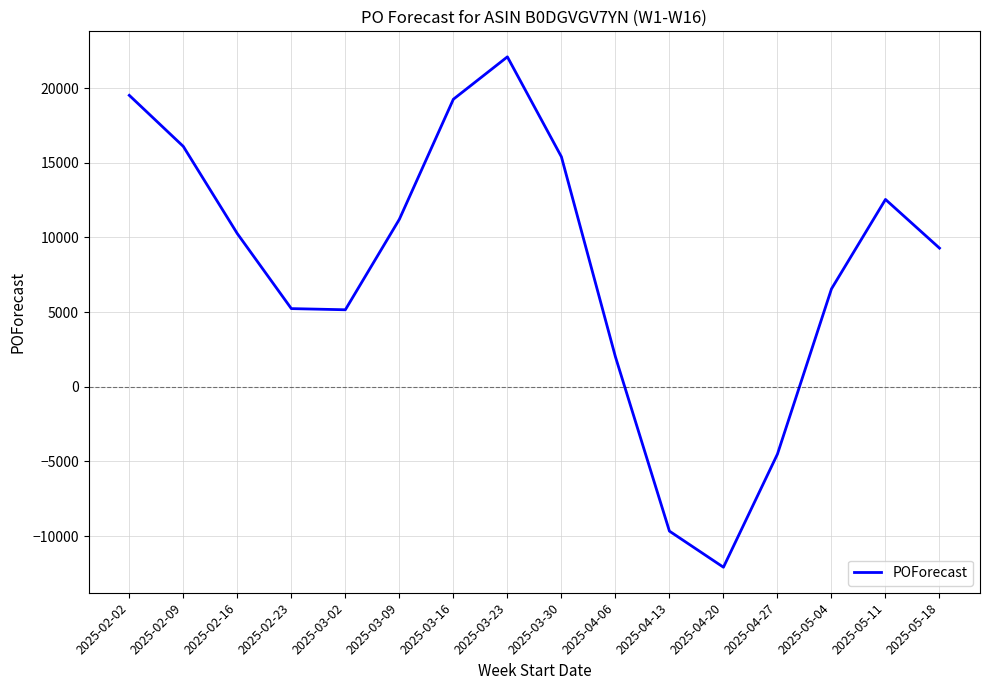

The value at 2025-04-27 is -7248. True or false?

False